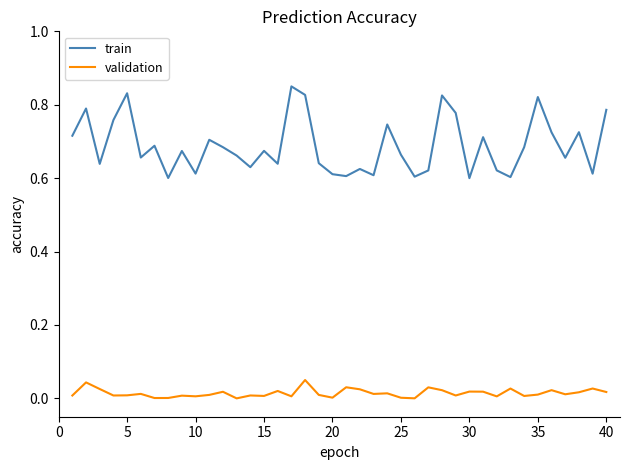

Which series has the largest total across all categories?

train